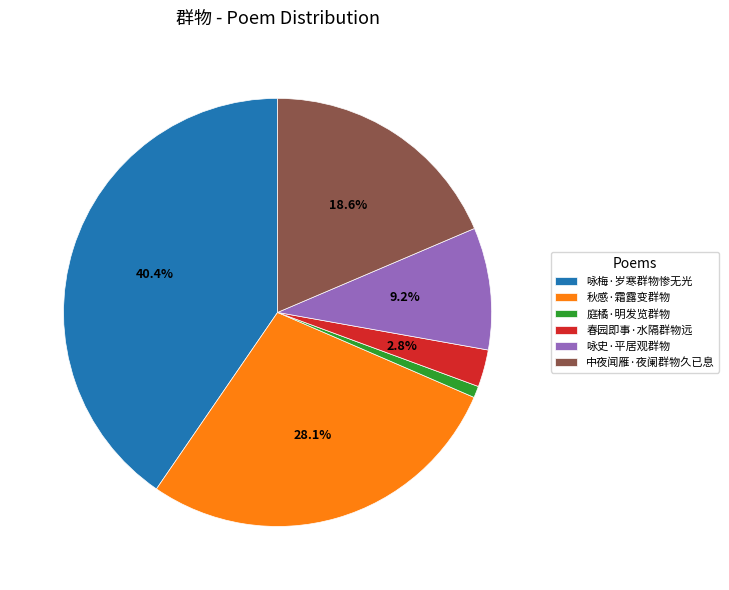

What percentage is NOT represented by 咏史·平居观群物?

90.8%